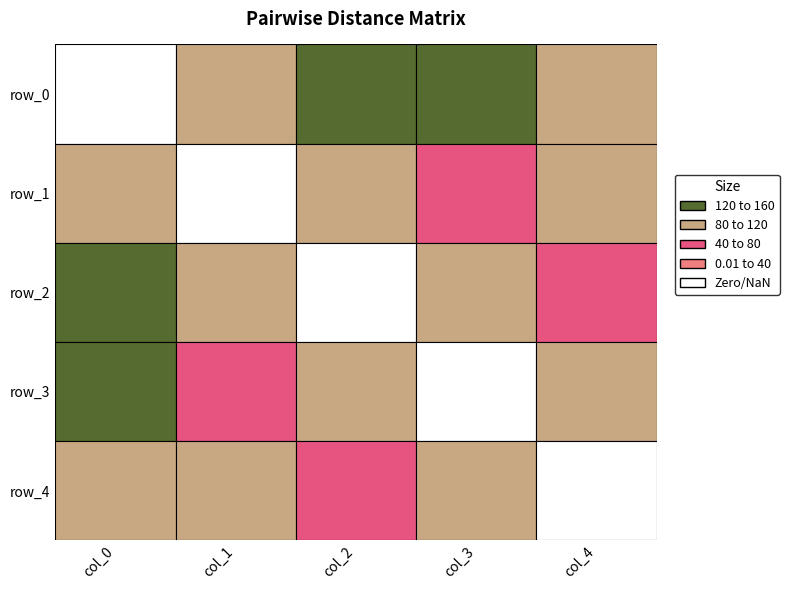

List the labels in order of row_4 value, largest first.

0, 3, 1, 2, 4